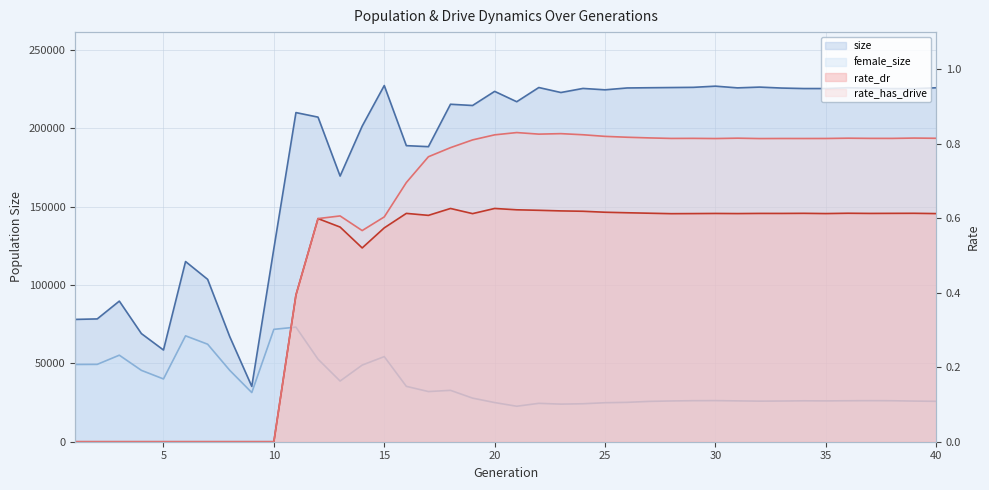

Which category has the highest value across all series?

15